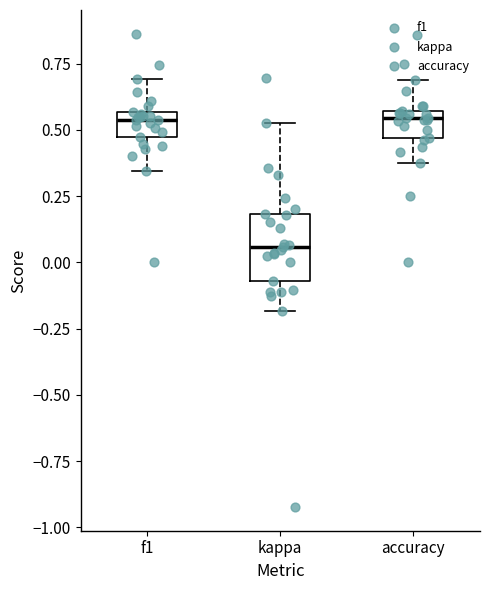

Reading left to right, read every box against the y-axis: the position of its median line, the range the box covers, and the ends of its whiskers. The values are not printed on the chart, so give them approximately, as read against the axis.

f1: median 0.55 (just below the box's upper edge), box 0.45 to 0.55, whiskers 0.35 to 0.70
kappa: median 0.05, box -0.05 to 0.20, whiskers -0.20 to 0.55
accuracy: median 0.55 (just below the box's upper edge), box 0.45 to 0.55, whiskers 0.40 to 0.70